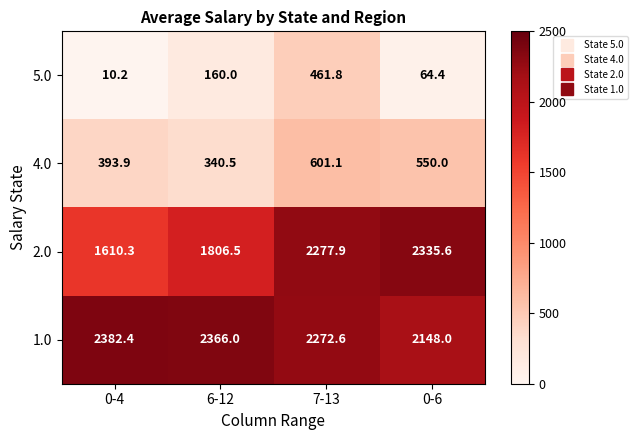

What is the sum of the 1.0 values at 0-4 and 7-13?

4655.0